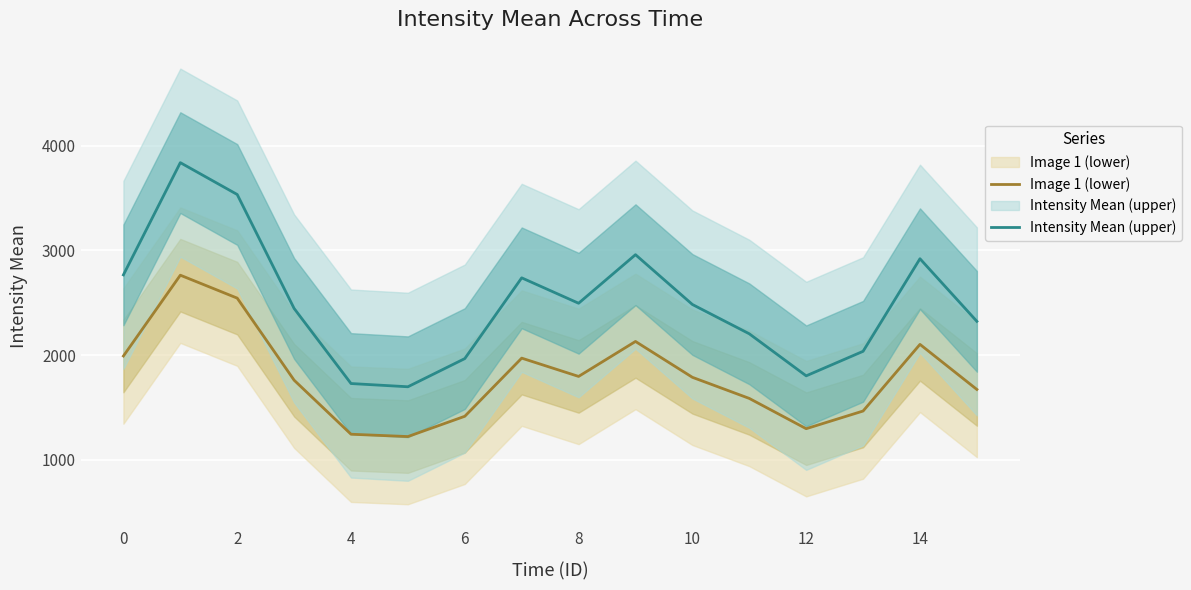

How many values in the Intensity Mean (upper) series exceed 2483?

8